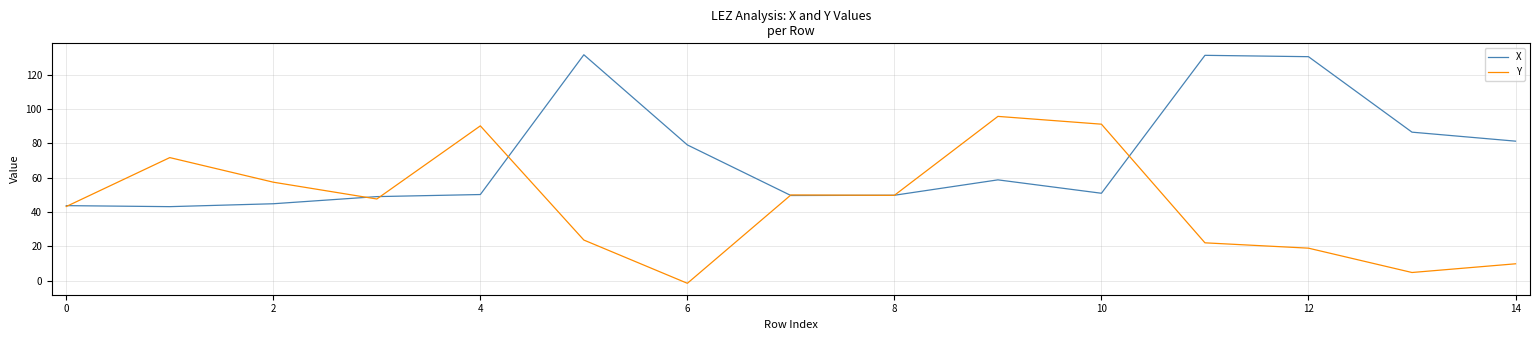

List the series in order of their overall mean, lowest first.

Y, X